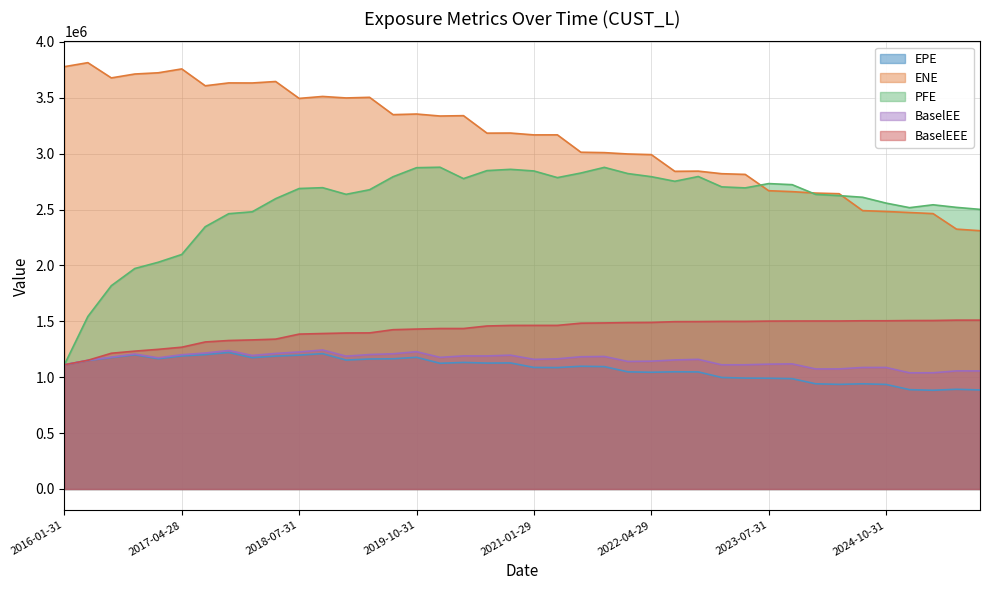

What is the difference between the maximum and second lowest values in the EPE series?

335203.1